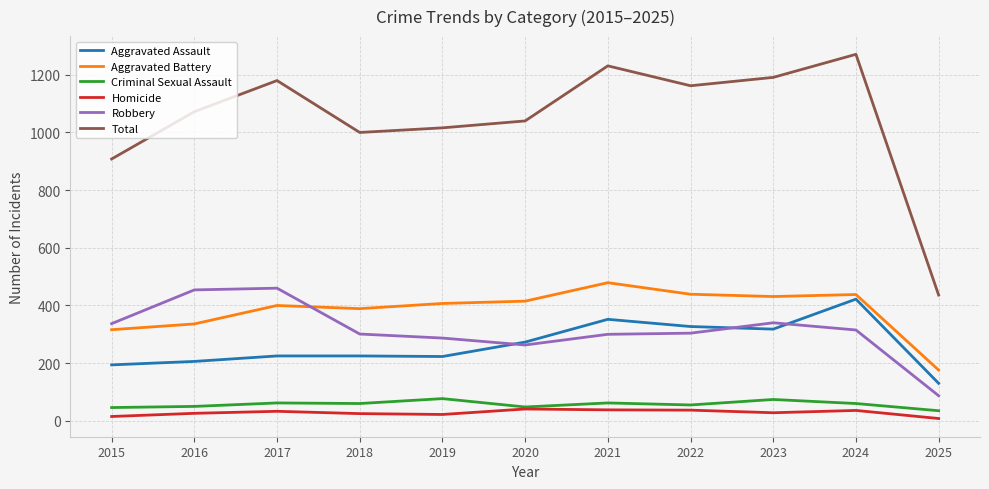

True or false: Aggravated Assault and Criminal Sexual Assault cross at least once.

False